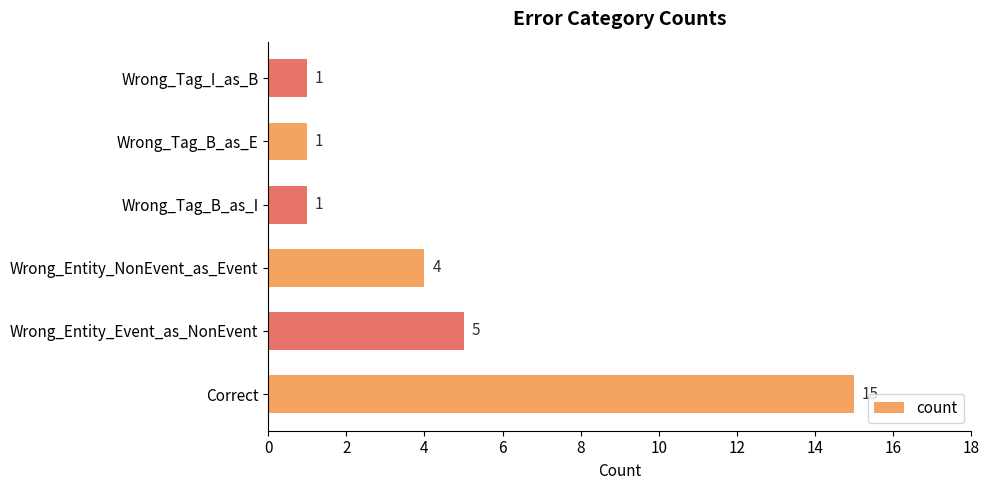

Reading bottom to top, what are all the values shown in this chart?

15	5	4	1	1	1